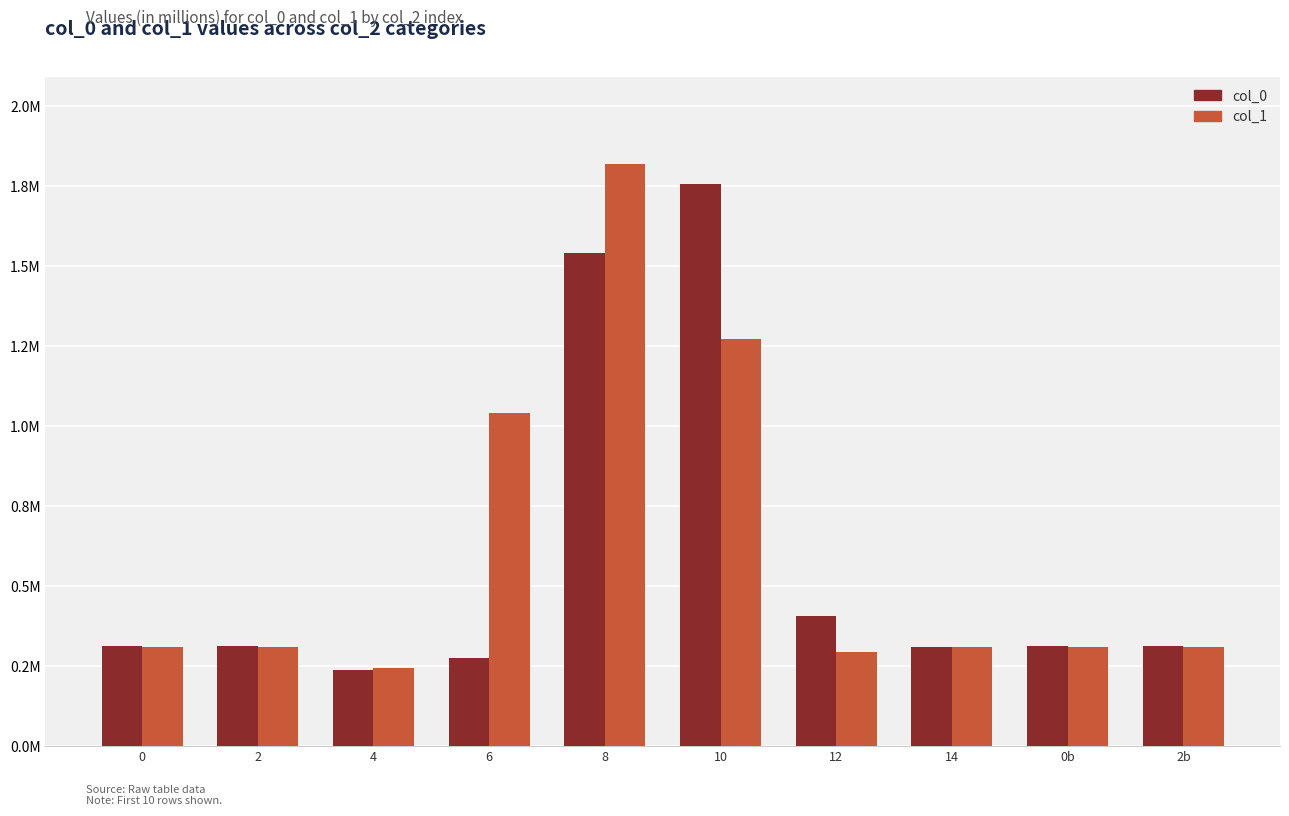

What is the label of the 5th bar from the right?

10